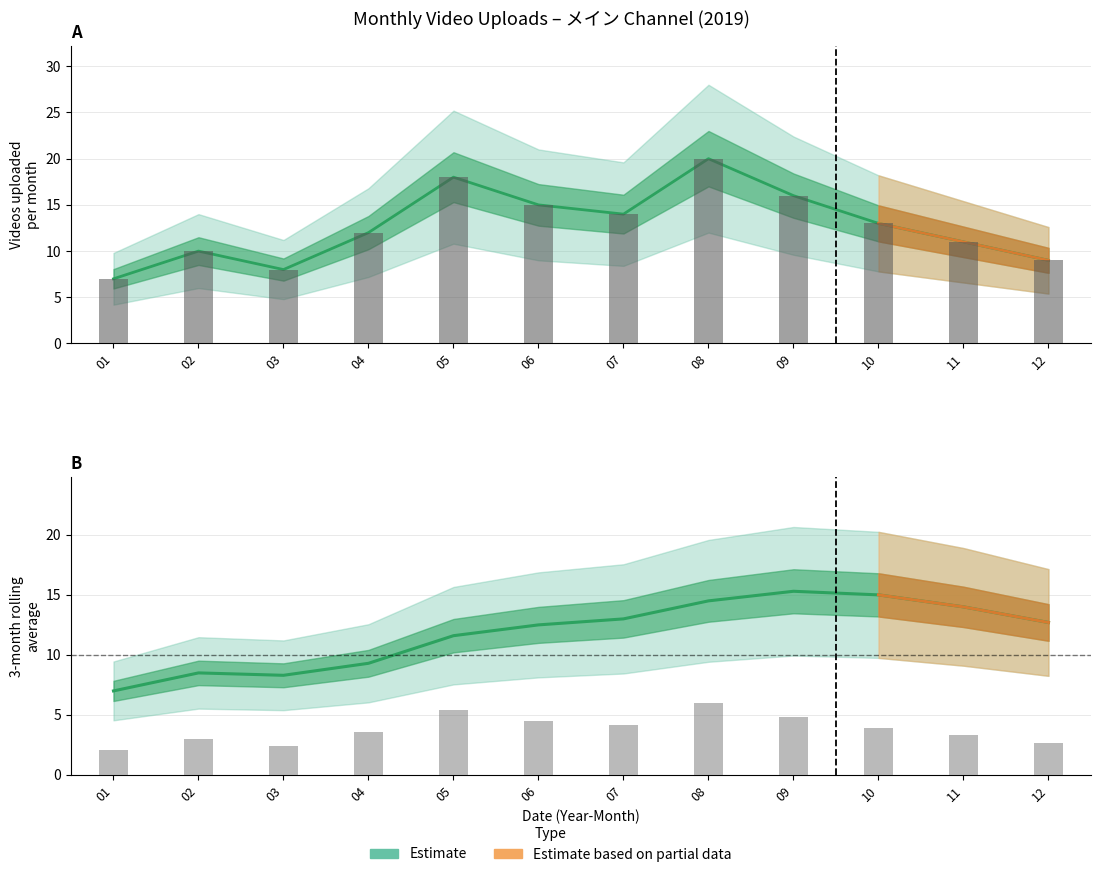

The value of rolling_avg at 07 is 13.0. True or false?

True